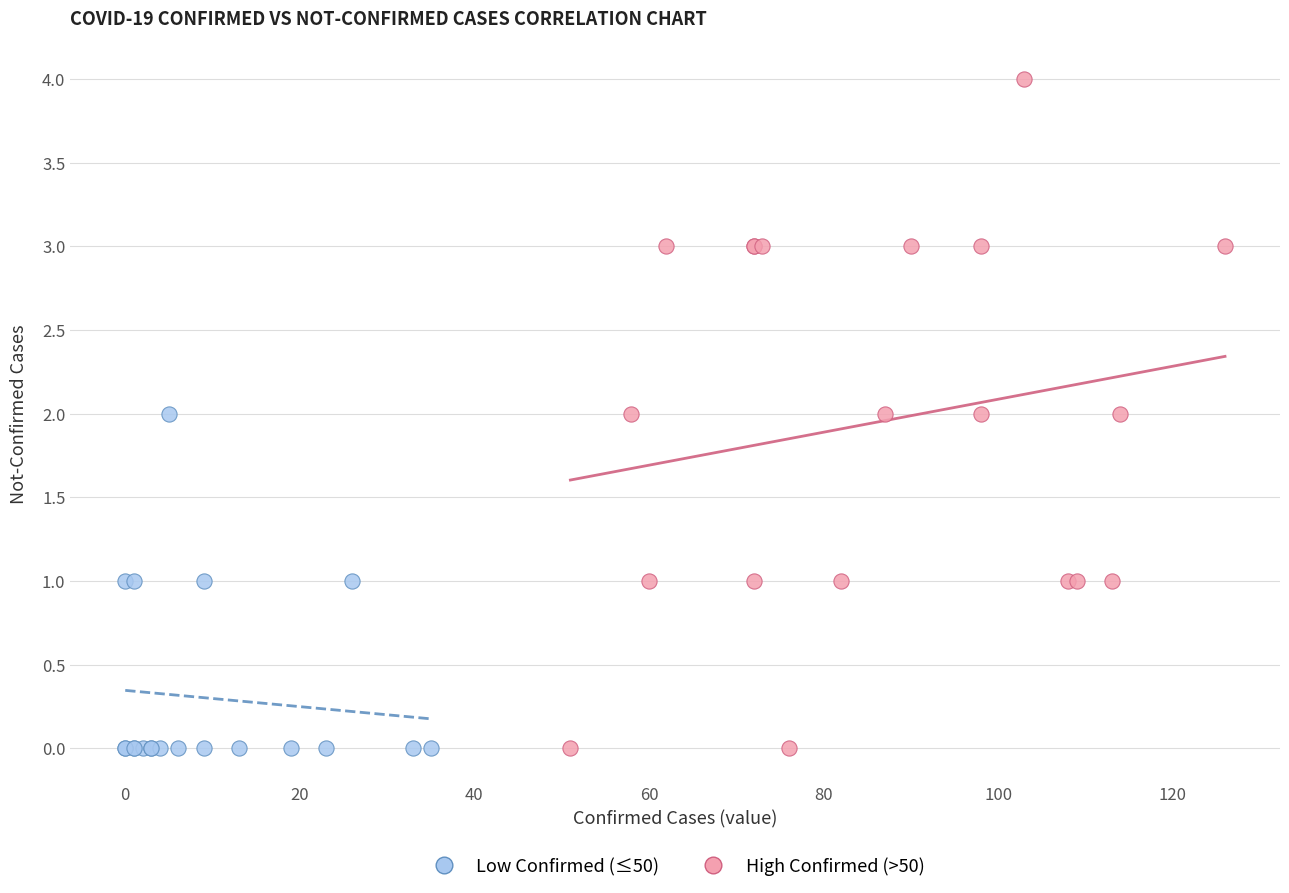

Which series reaches the maximum Y coordinate?

High Confirmed (>50)